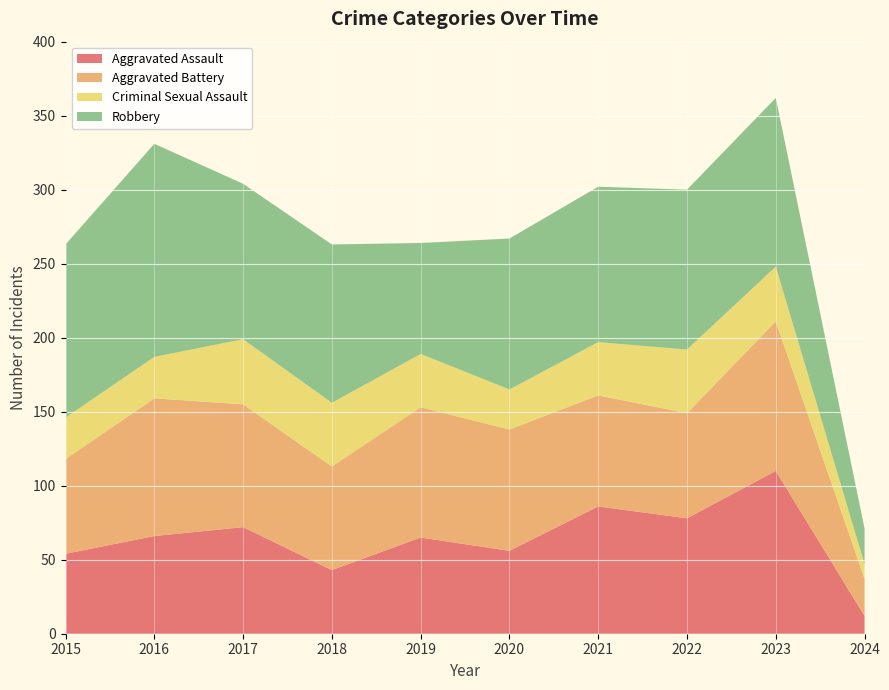

Reading left to right, extract all data points from this chart.

Aggravated Assault: 2015=54	2016=66	2017=72	2018=43	2019=65	2020=56	2021=86	2022=78	2023=110	2024=12
Aggravated Battery: 2015=64	2016=93	2017=83	2018=70	2019=88	2020=82	2021=75	2022=71	2023=101	2024=25
Criminal Sexual Assault: 2015=28	2016=28	2017=44	2018=43	2019=36	2020=27	2021=36	2022=43	2023=37	2024=10
Robbery: 2015=117	2016=144	2017=105	2018=107	2019=75	2020=102	2021=105	2022=108	2023=114	2024=24